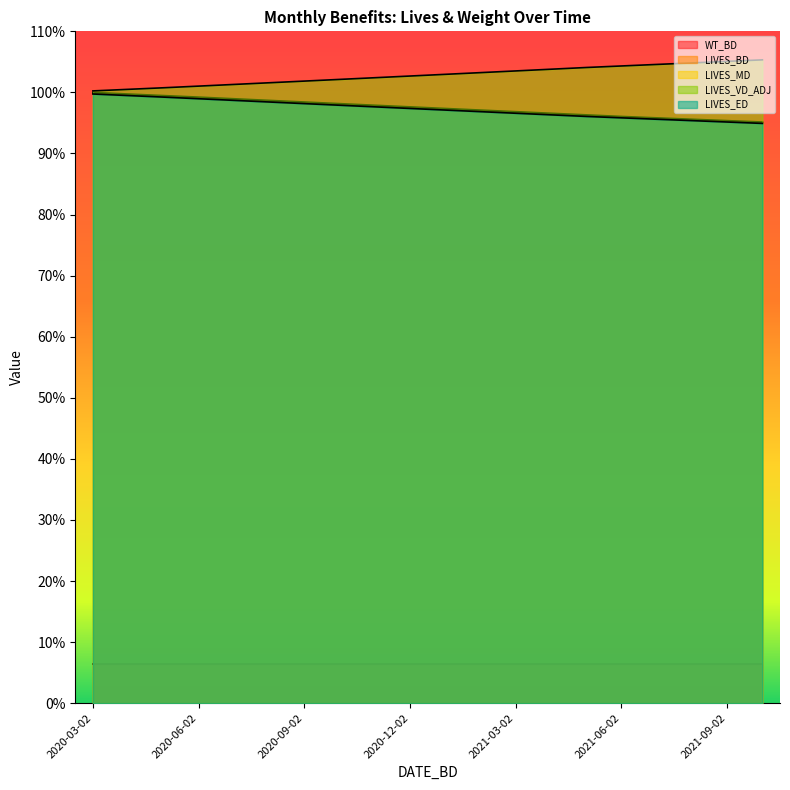

Does the chart display data point markers on the line(s)?

No